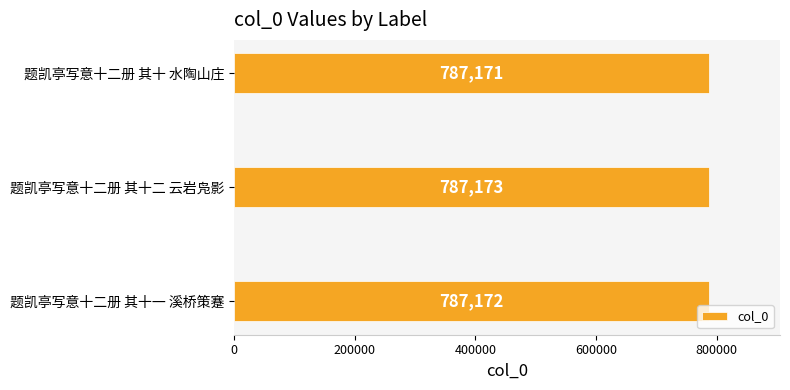

True or false: the data shows 1298443 at 题凯亭写意十二册 其十 水陶山庄.

False